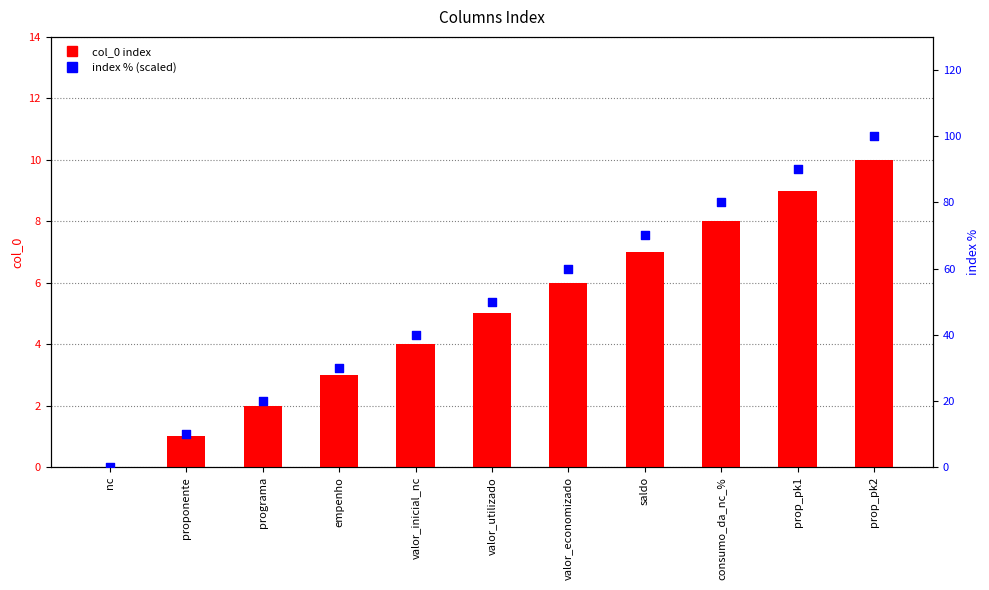

Is the value of col_0 at nc greater than the value of index % at prop_pk1?

No